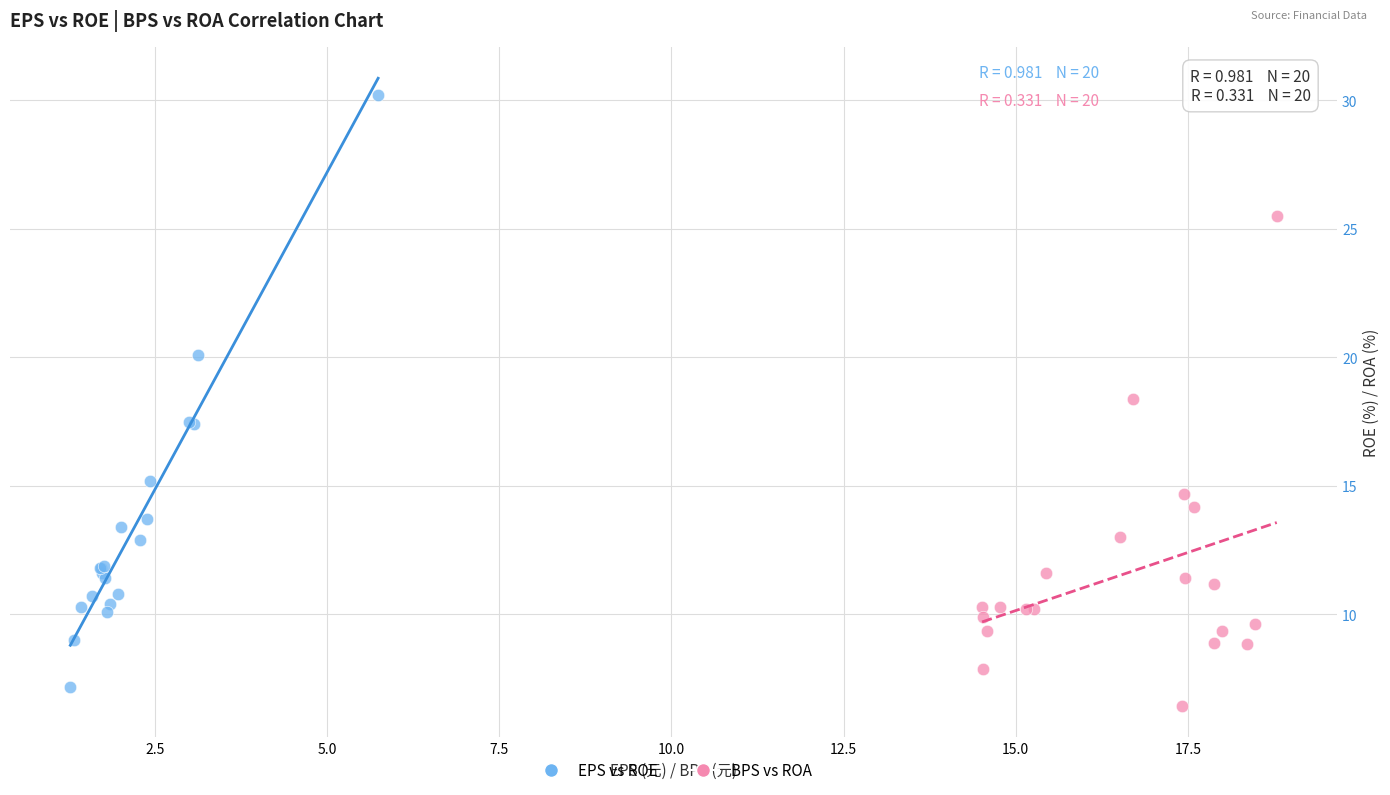

Which series reaches the maximum Y coordinate?

EPS vs ROE